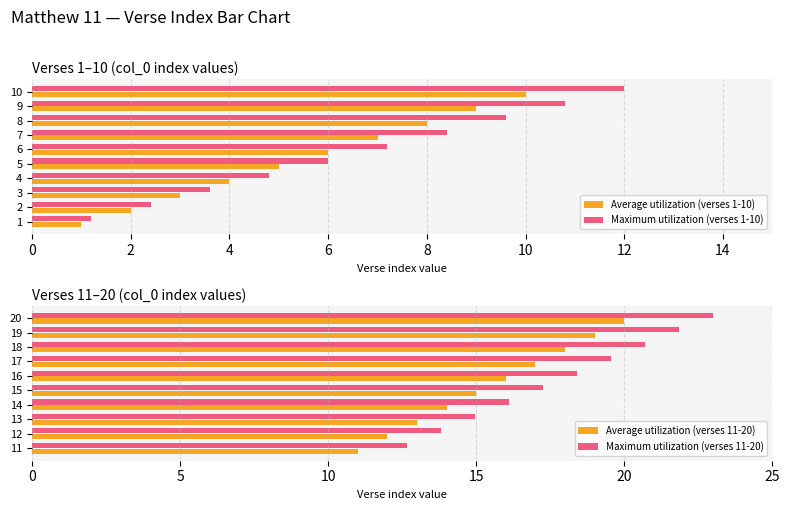

What is the difference between the maximum and minimum values in the Average utilization (verses 1-10) series?

9.0